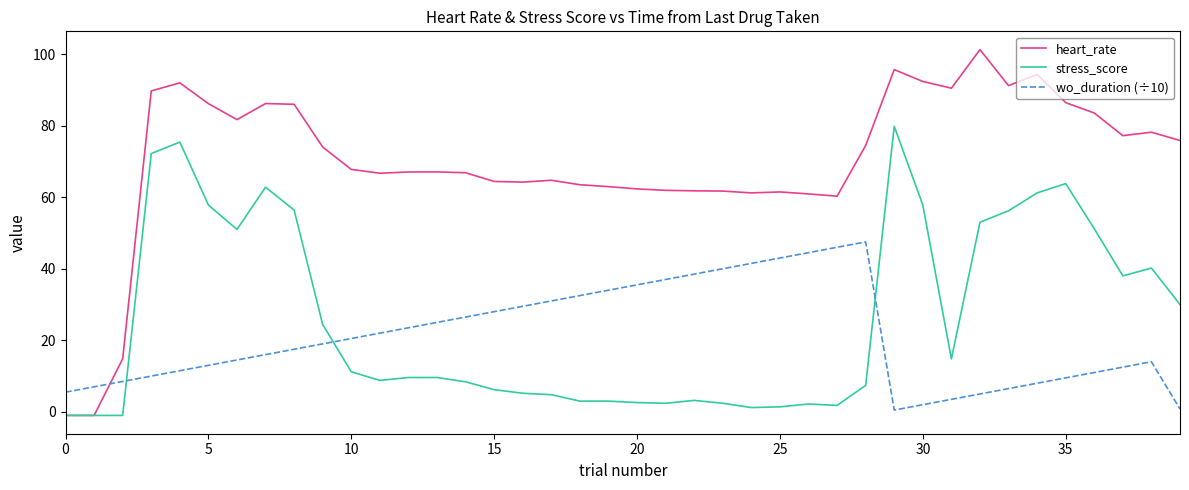

What are all the series names shown in the legend?

heart_rate, stress_score, wo_duration (÷10)